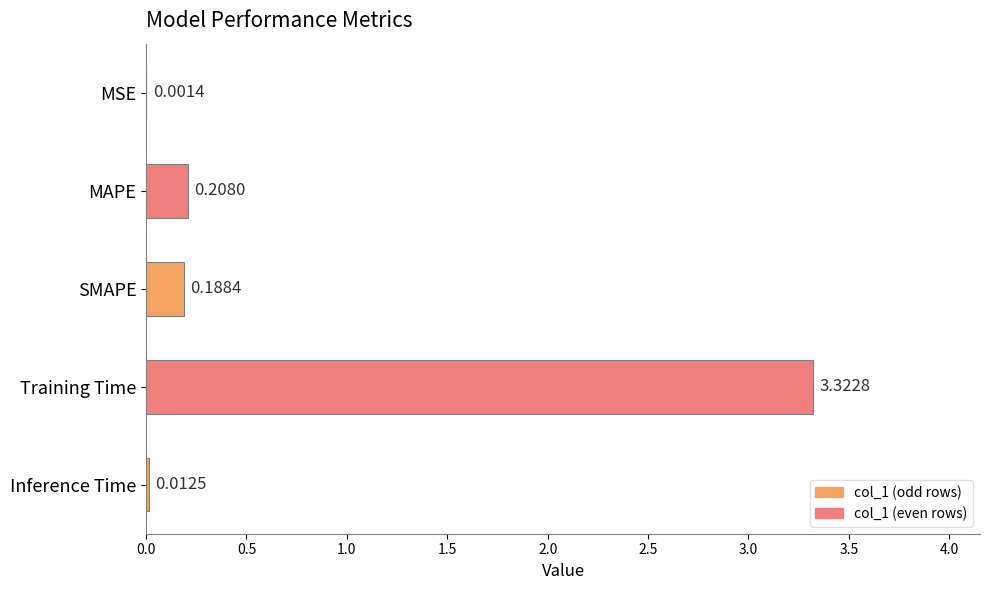

Which has a higher value, Training Time or Inference Time?

Training Time